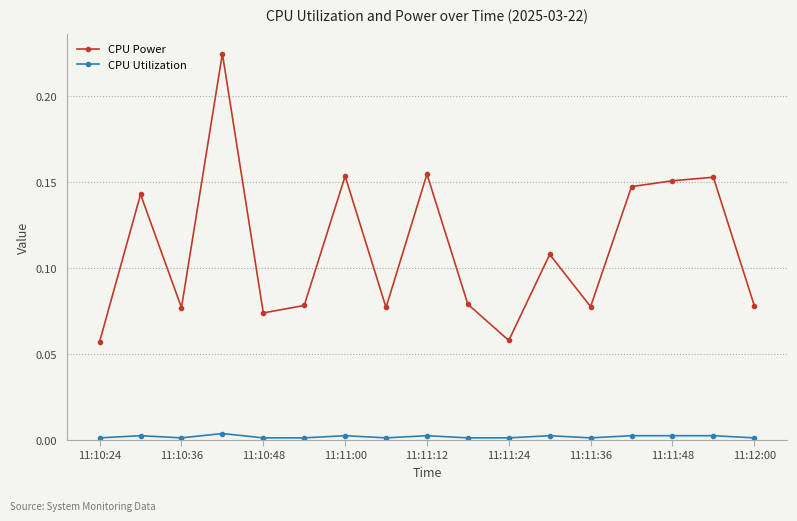

Rank the series by their maximum value, from highest to lowest.

CPU Power, CPU Utilization